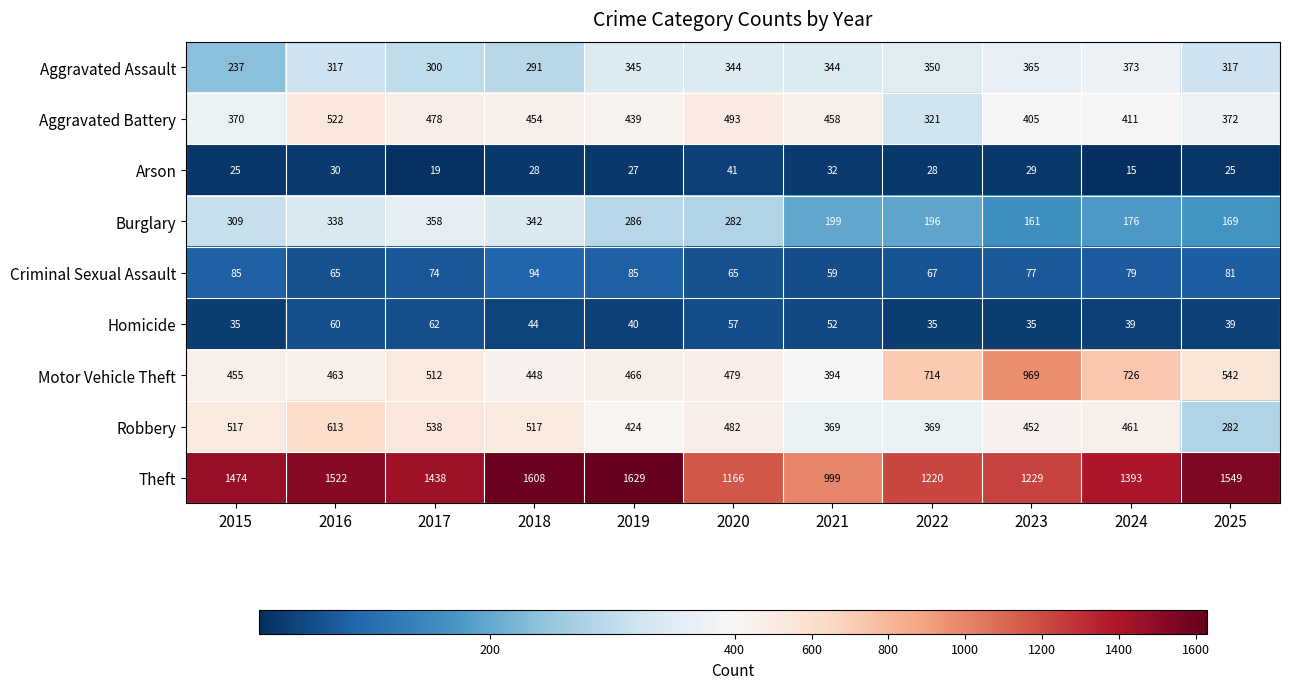

What is the total value across all series at 2022?

3300